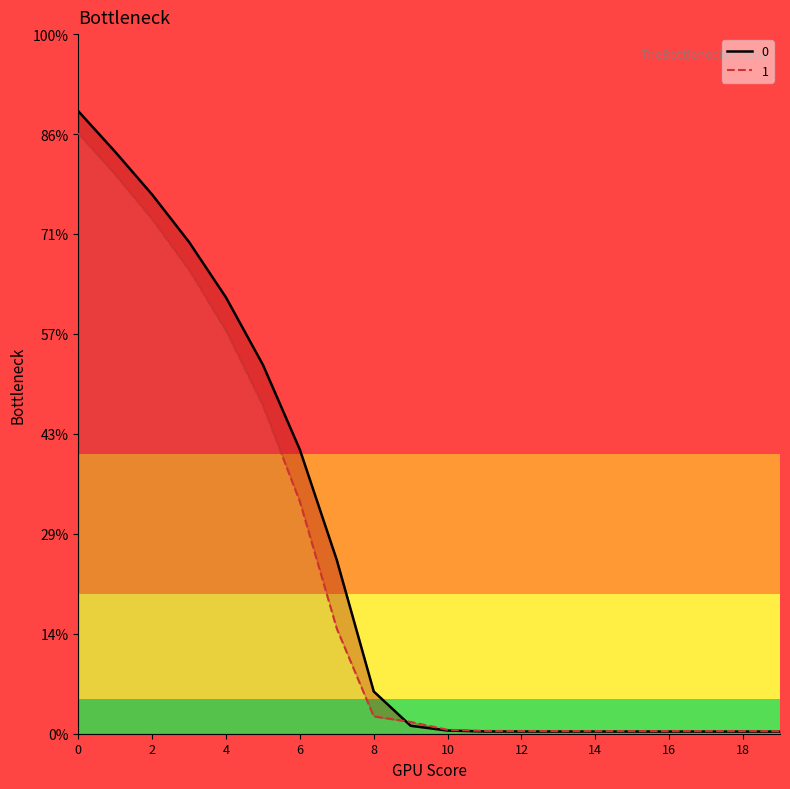

How many values in the 0 series exceed 7?

10